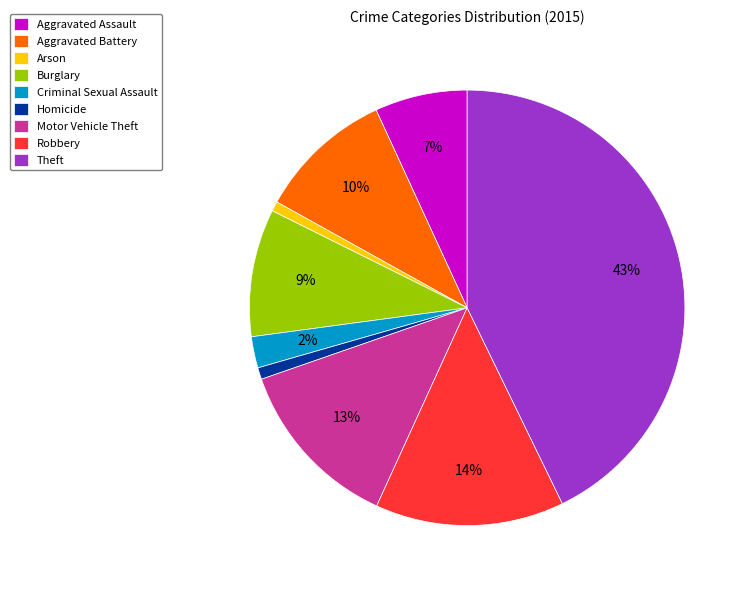

Is there a majority slice in this chart?

No